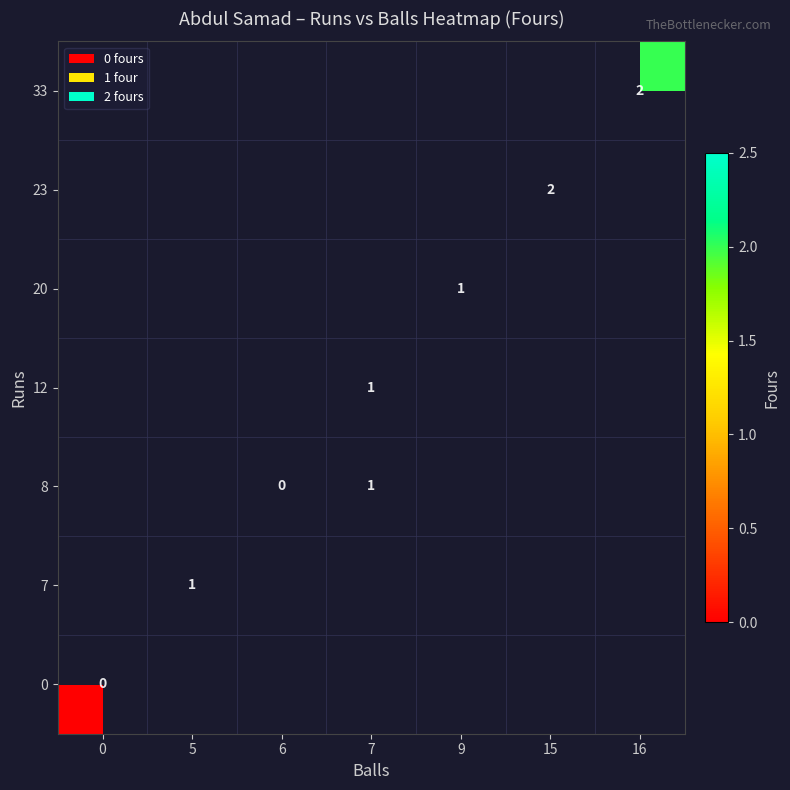

Which category has the highest value across all series?

15